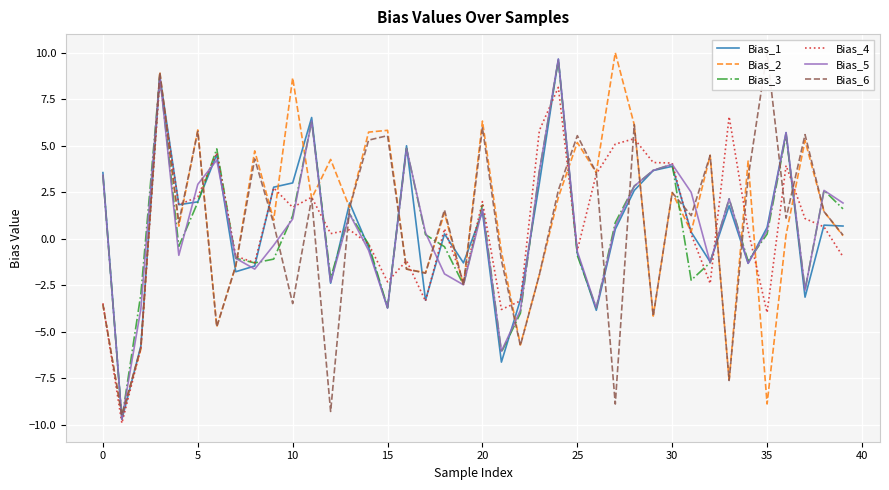

How many lines are shown in the chart?

6